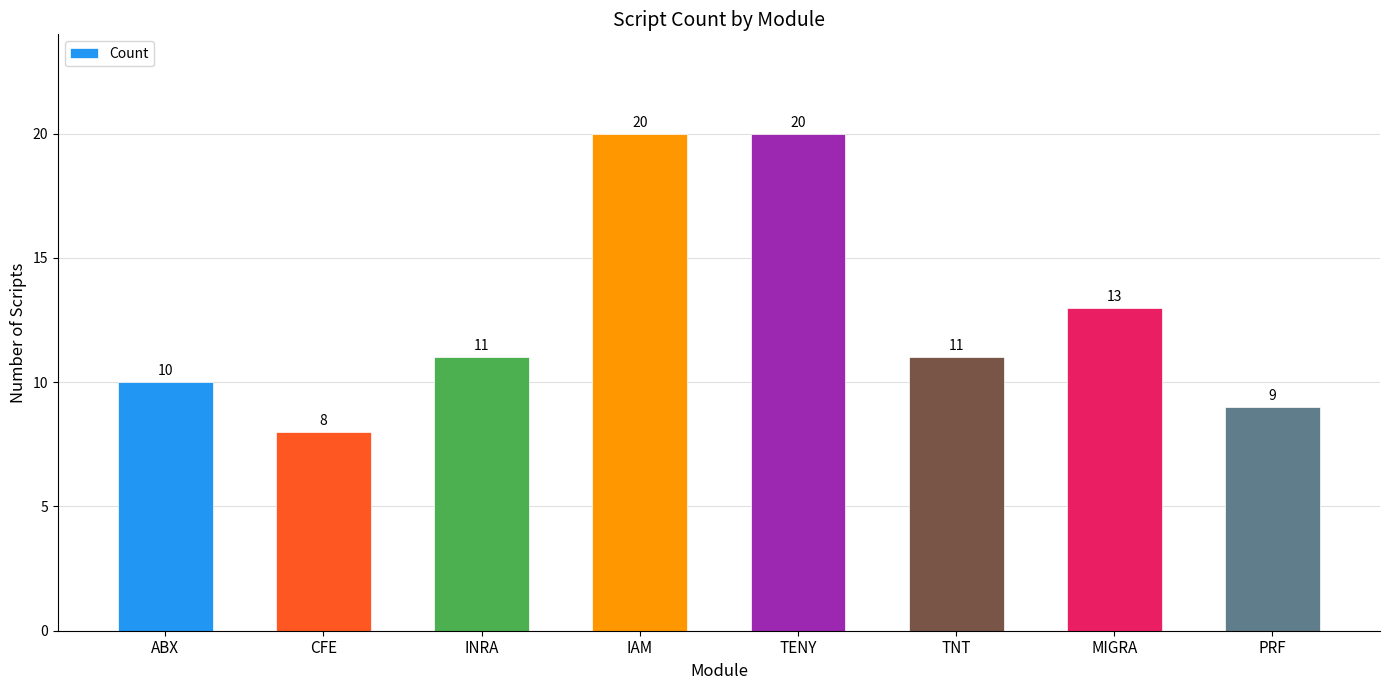

What is the difference between the values at IAM and INRA?

9